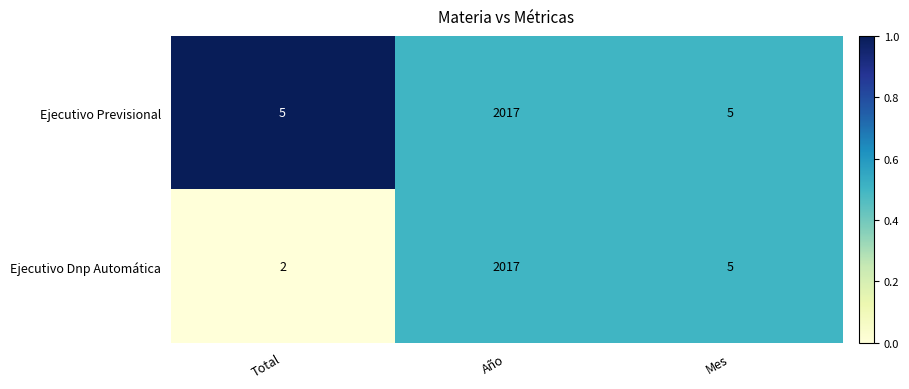

What is the difference between the maximum and second lowest values in the Ejecutivo Previsional series?

2012